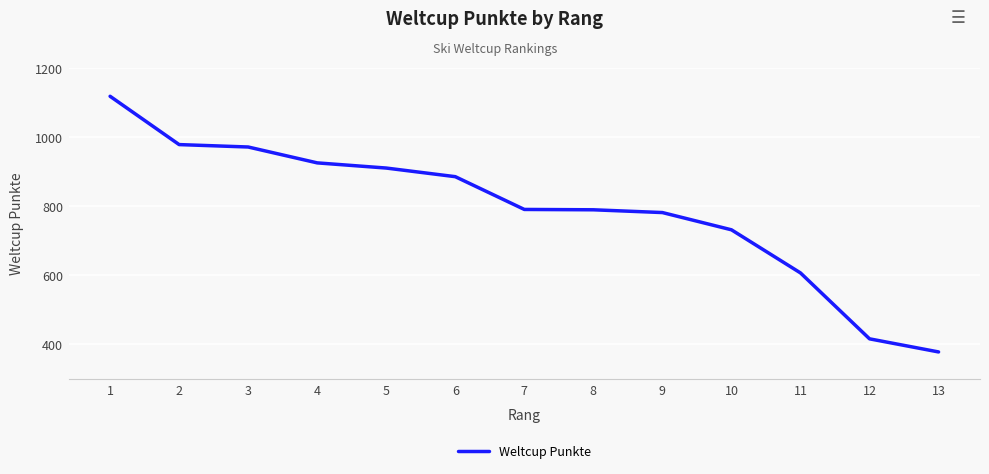

True or false: the data shows 1503 at 4.

False